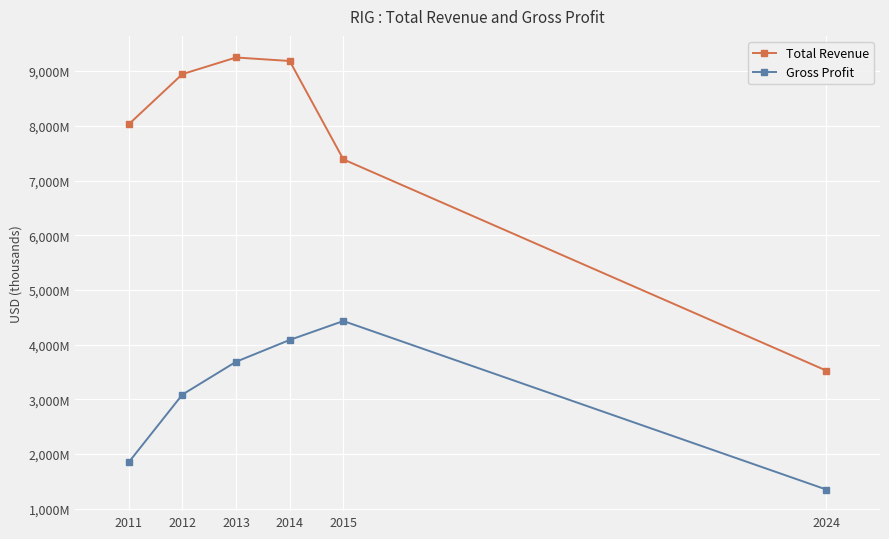

At which label does Gross Profit reach its peak?

2015